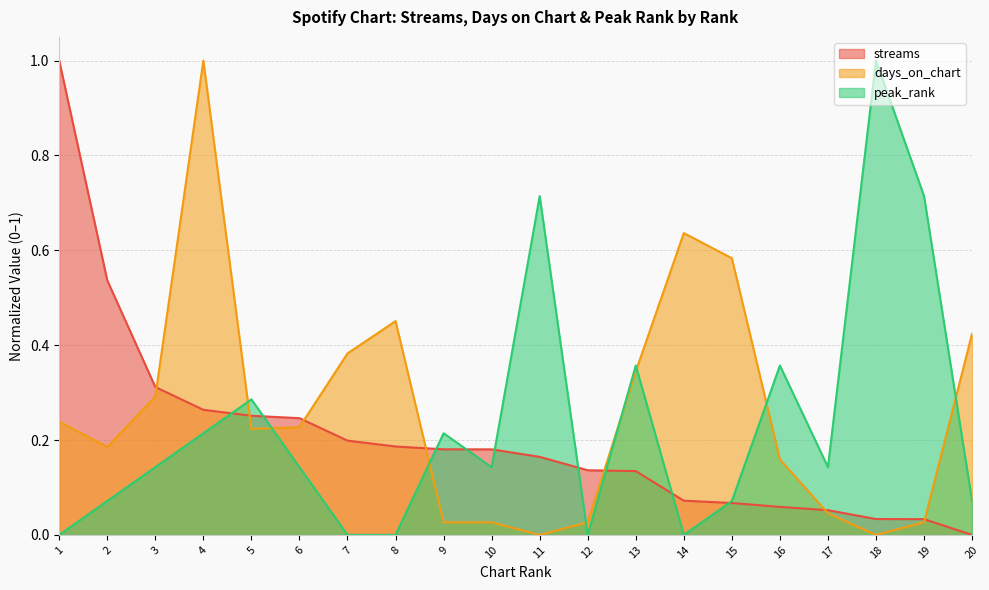

What is the greatest value displayed?

1.0